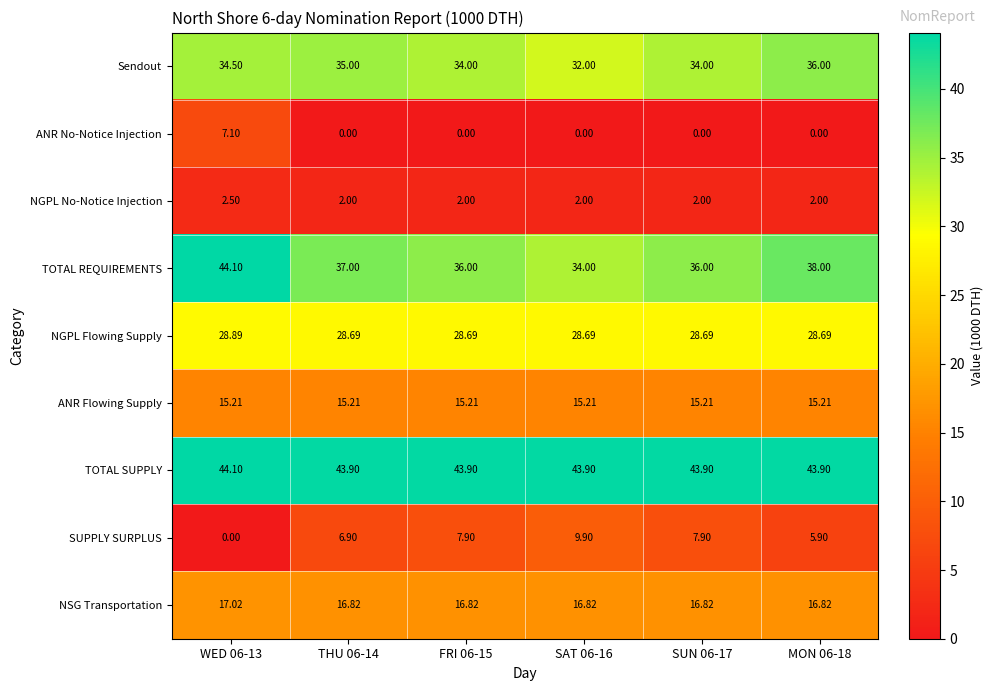

At MON 06-18, list the series in order from largest to smallest.

TOTAL SUPPLY, TOTAL REQUIREMENTS, Sendout, NGPL Flowing Supply, NSG Transportation, ANR Flowing Supply, SUPPLY SURPLUS, NGPL No-Notice Injection, ANR No-Notice Injection